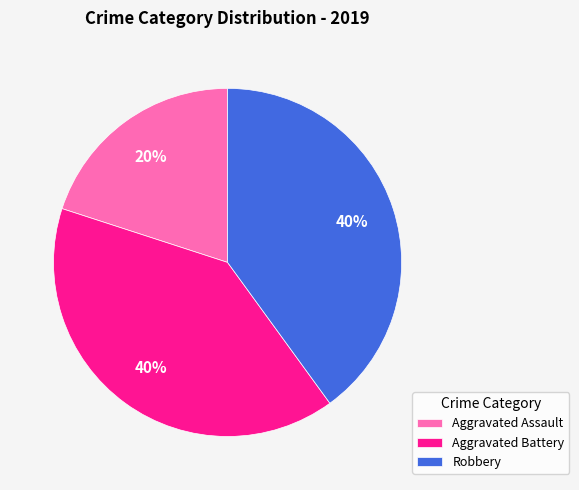

Do Aggravated Assault and Robbery together represent more than half of the pie?

Yes